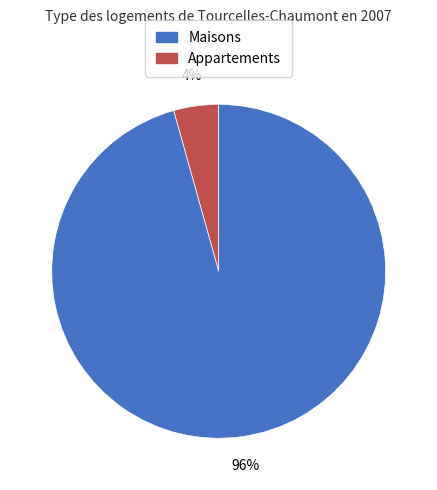

Is there any slice that represents more than half of the pie?

Yes